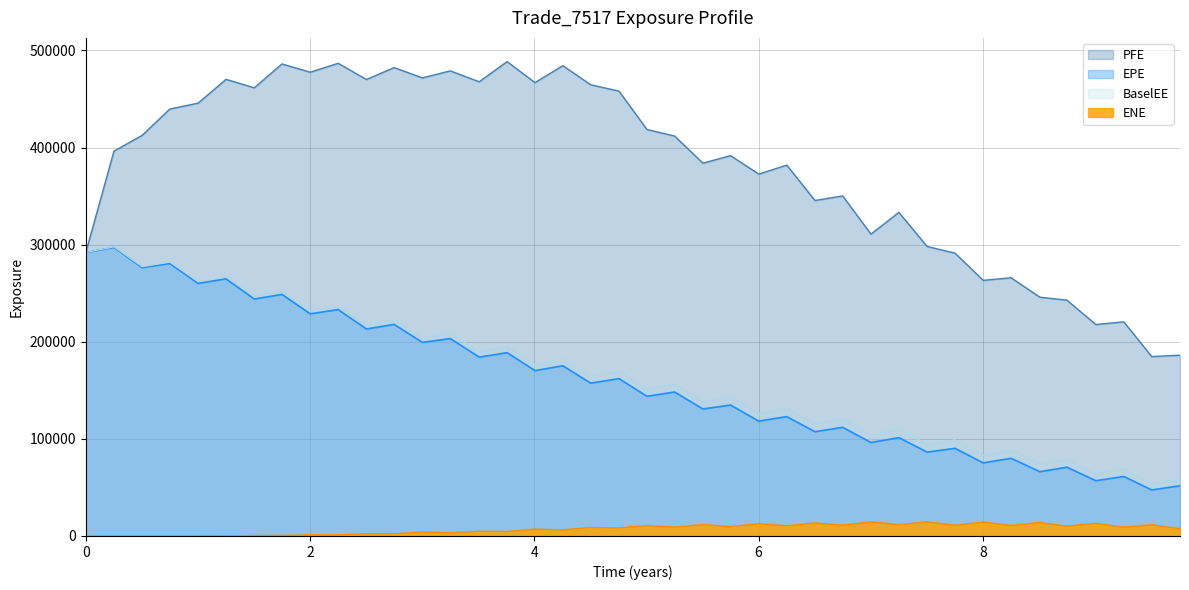

How many data points does each series have?

40